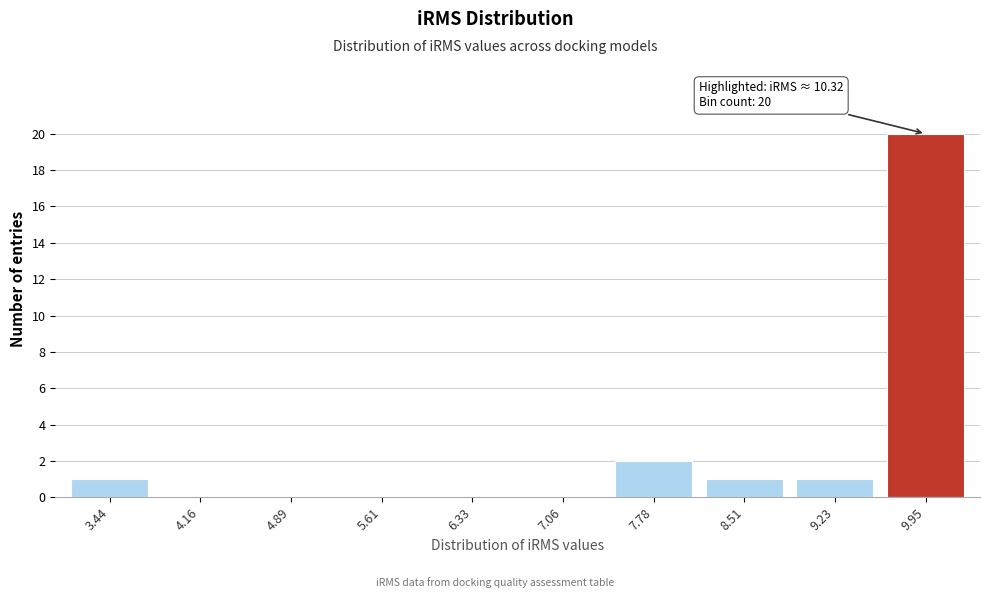

Reading left to right, what are all the values shown in this chart?

3.44=1	4.16=0	4.89=0	5.61=0	6.33=0	7.06=0	7.78=2	8.51=1	9.23=1	9.95=20